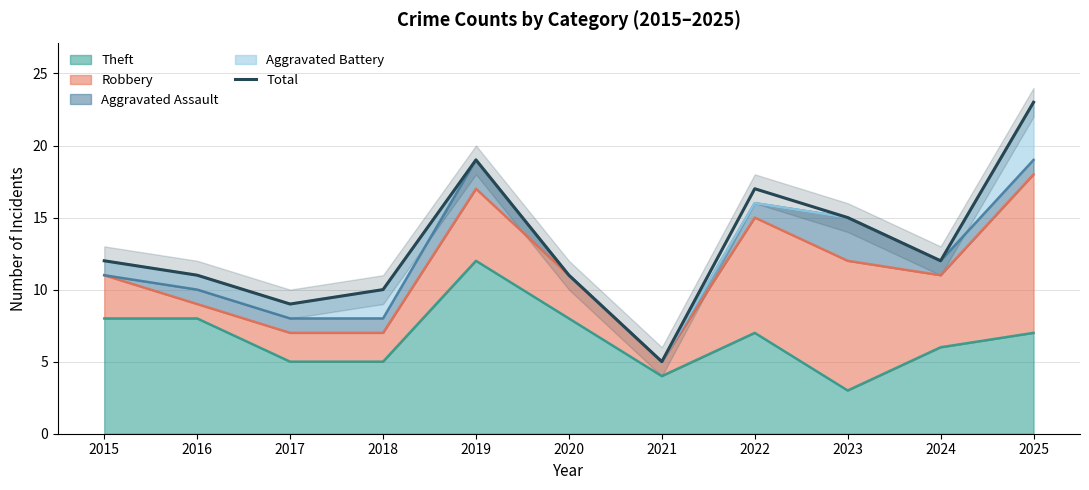

Rank the categories by value from lowest to highest.

2021, 2017, 2018, 2016, 2020, 2015, 2024, 2023, 2022, 2019, 2025